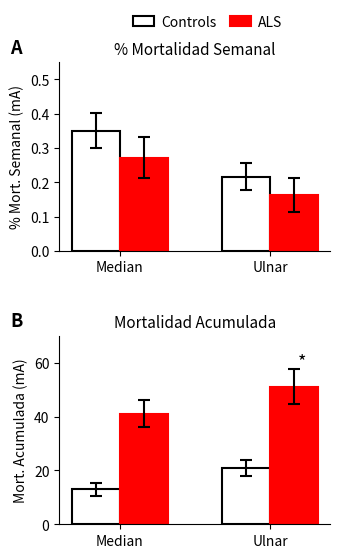

Count the Controls values in the range 13 to 21.

2